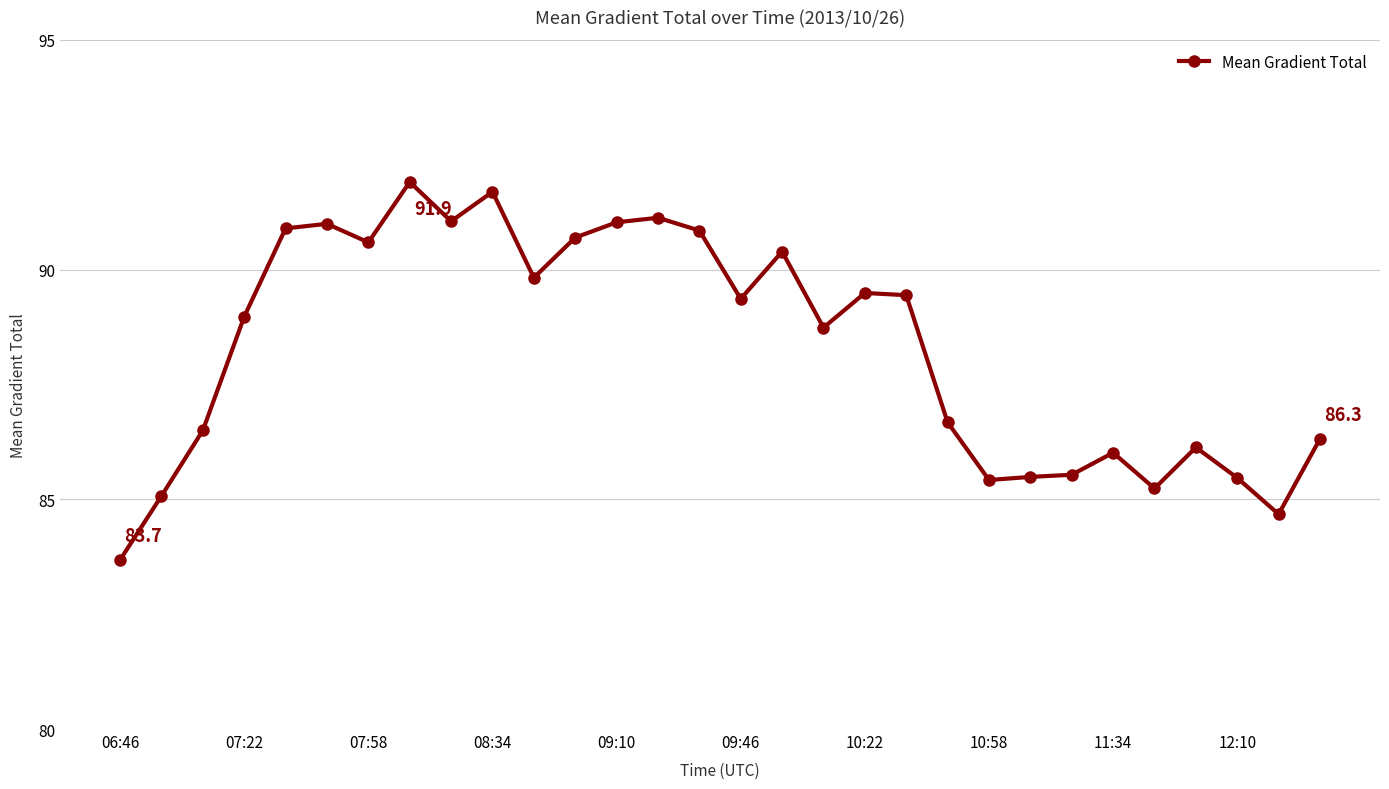

How many data points does each series have?

30